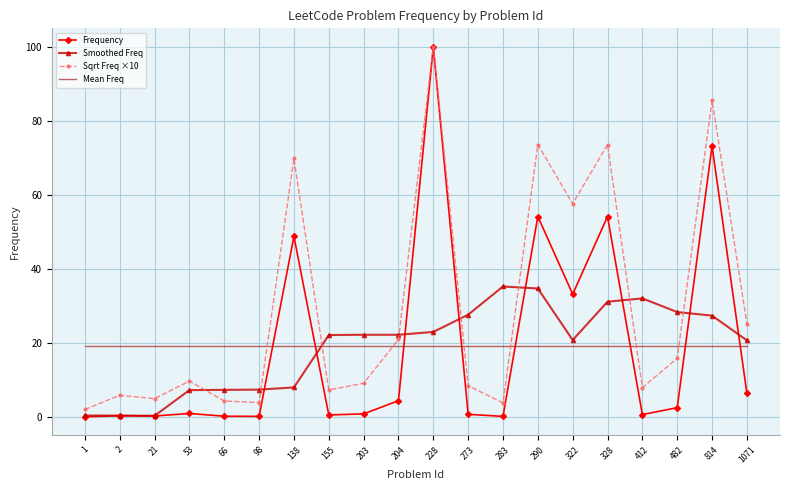

The value of Mean Freq at 283 is 19.1. True or false?

True